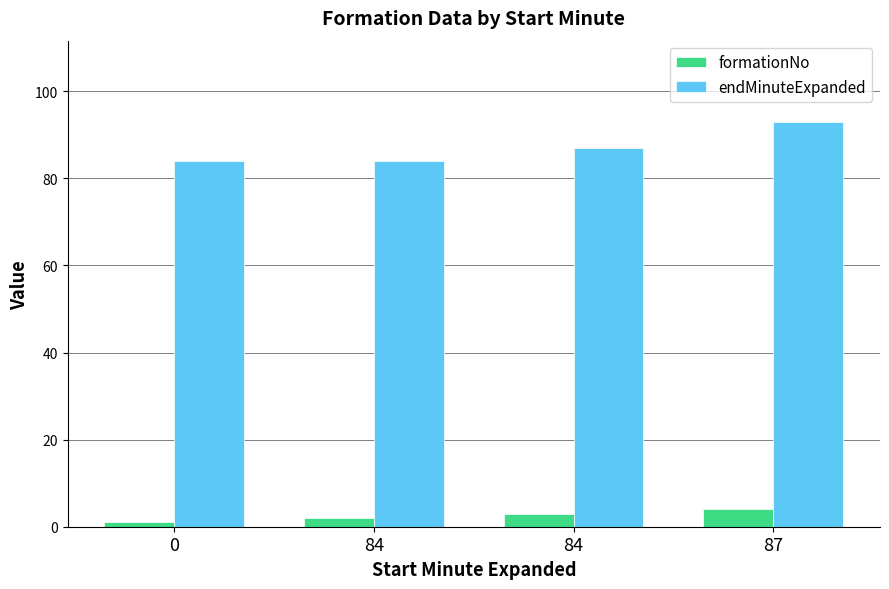

Between 87 and 0, which is larger?

87